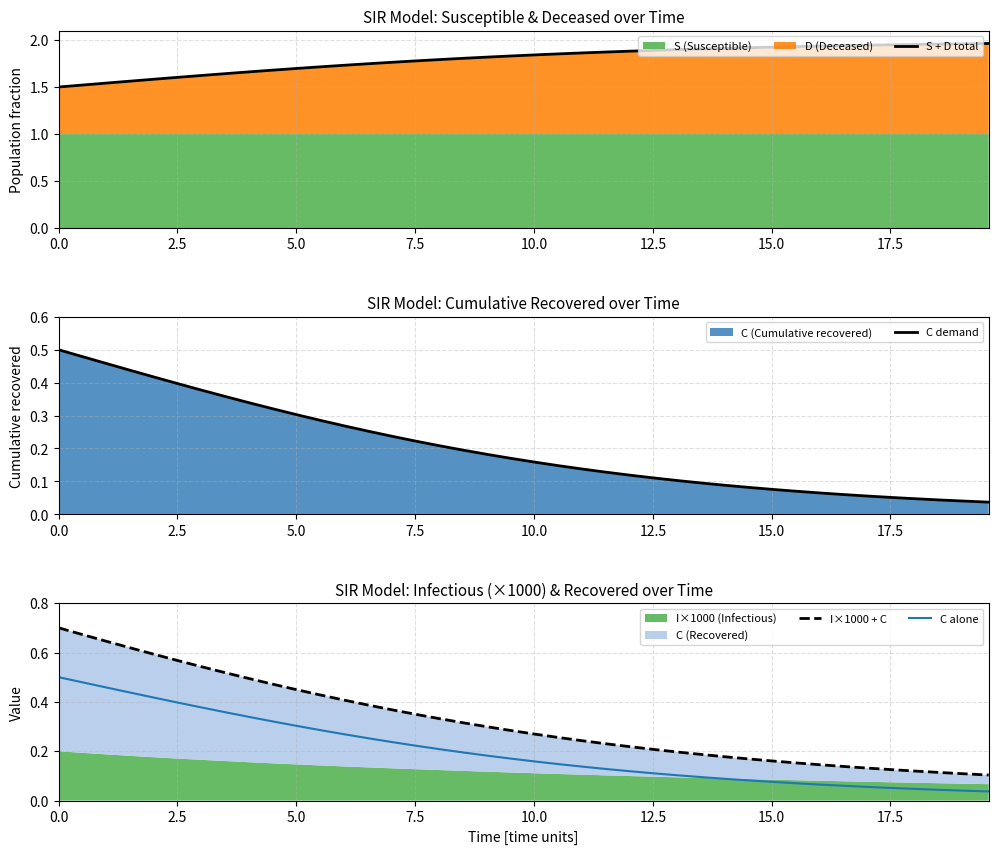

True or false: C alone and C demand cross at least once.

False